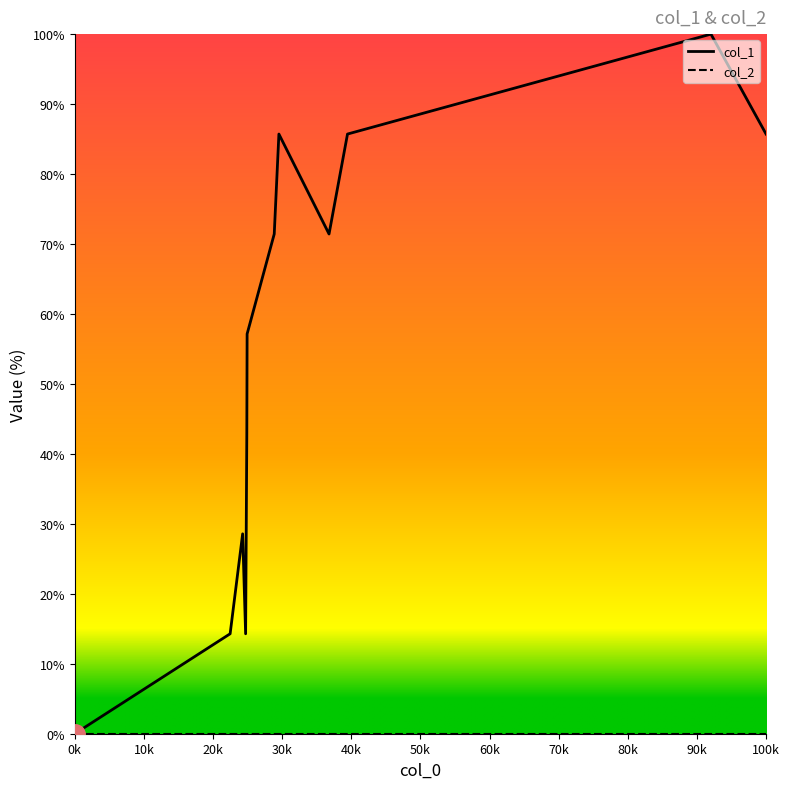

Which series has the largest total across all categories?

col_1